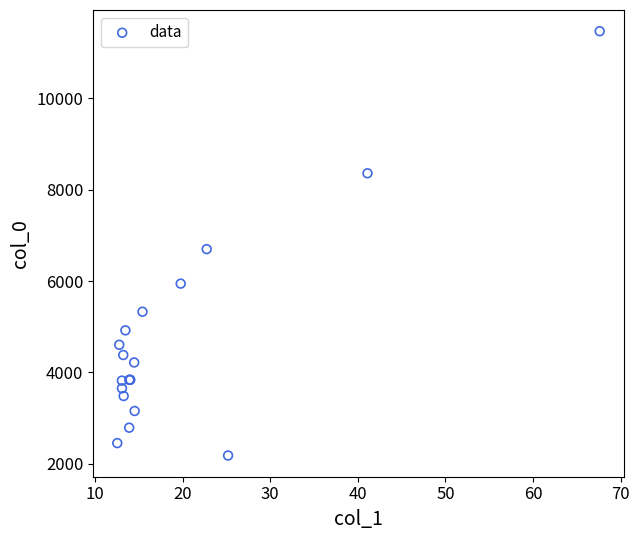

What Y value in the scatter plot is closest to 6825?

6699.5